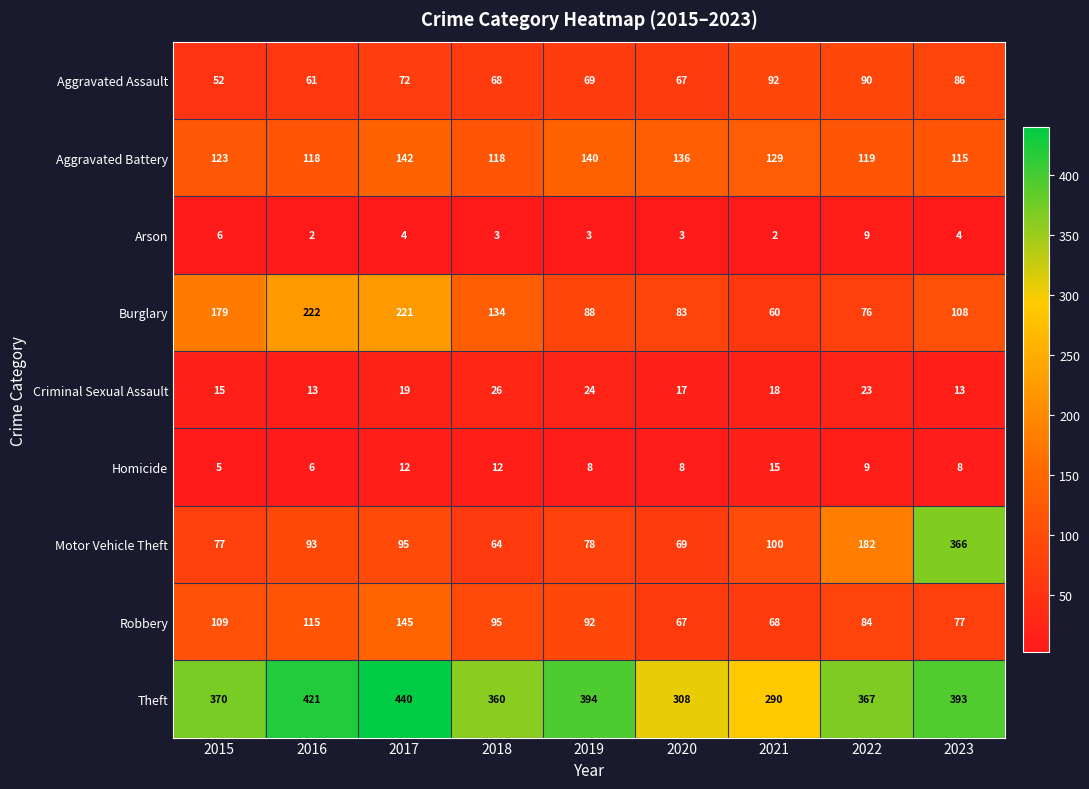

Which series changed the most between 2016 and 2017?

Robbery